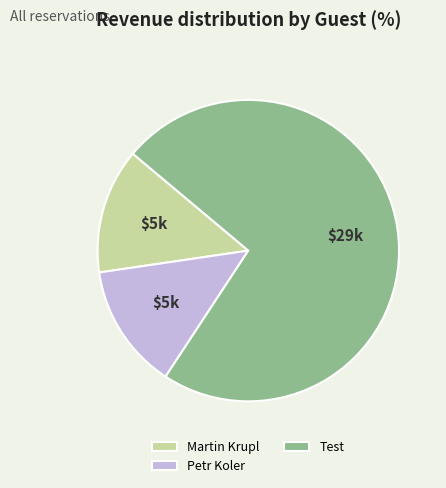

Is it true that Test is 65% of the pie?

False